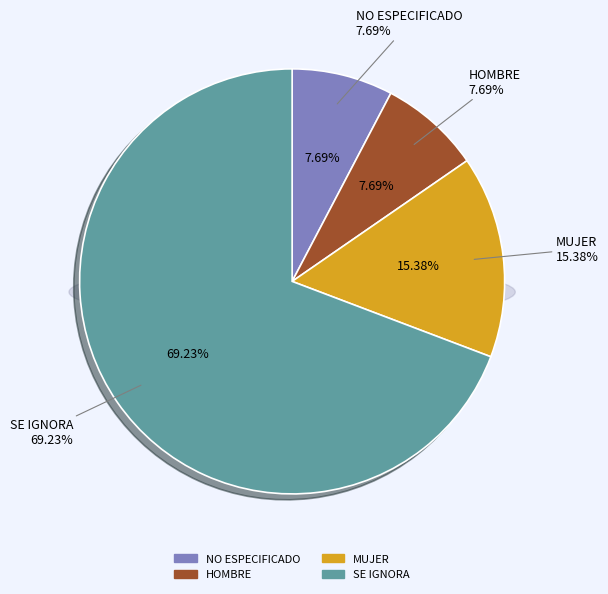

True or false: SE IGNORA accounts for 69% of the total.

True